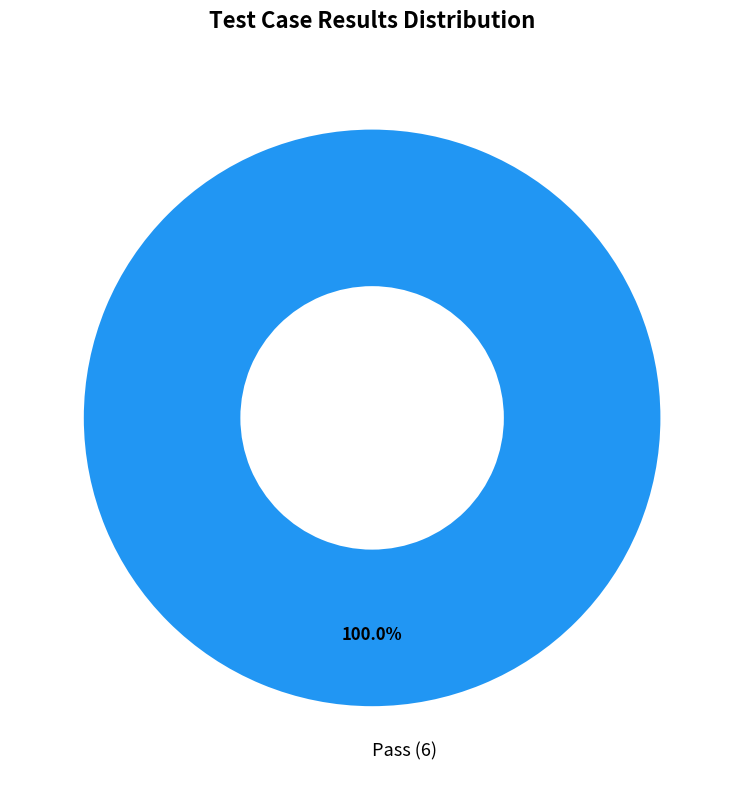

What is the majority slice?

Pass (6)